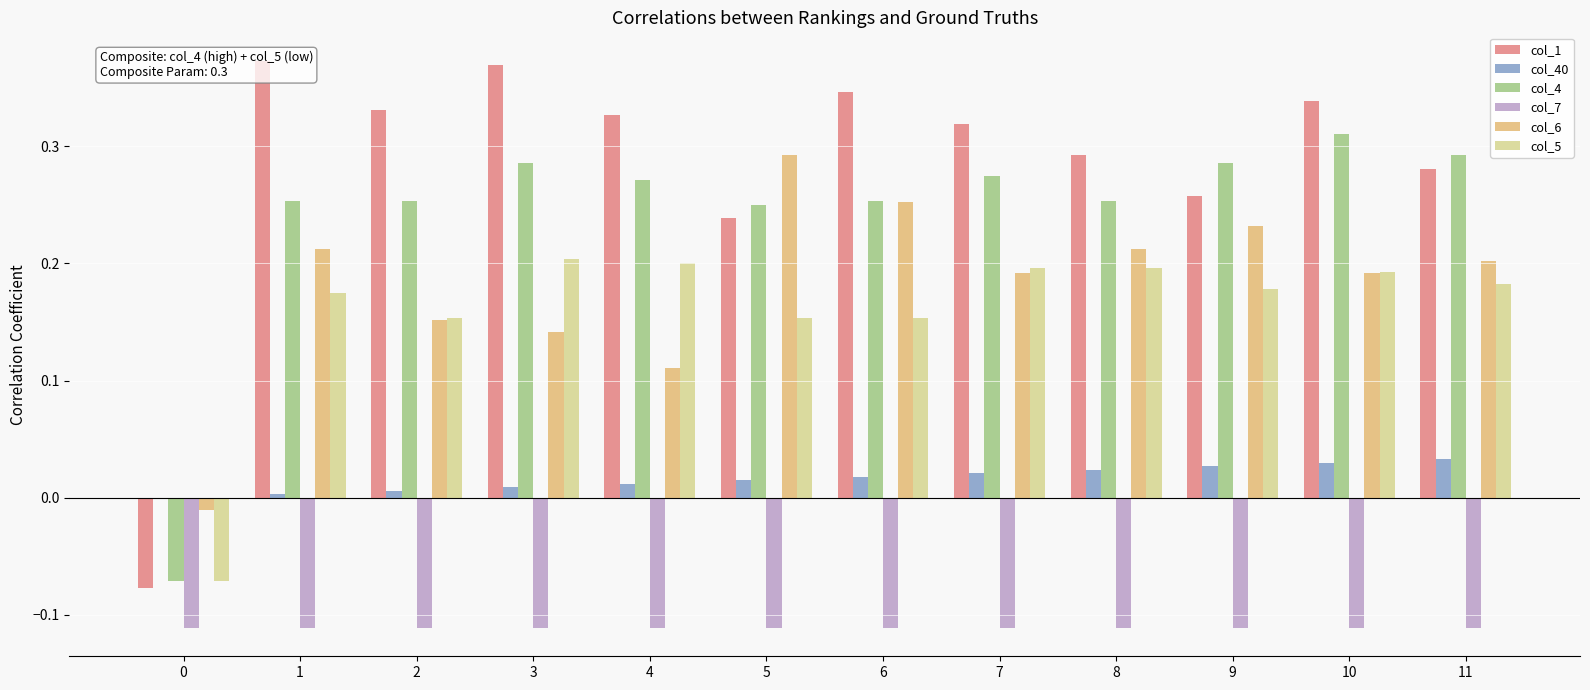

Are the bars grouped side by side (vs. stacked)?

Yes